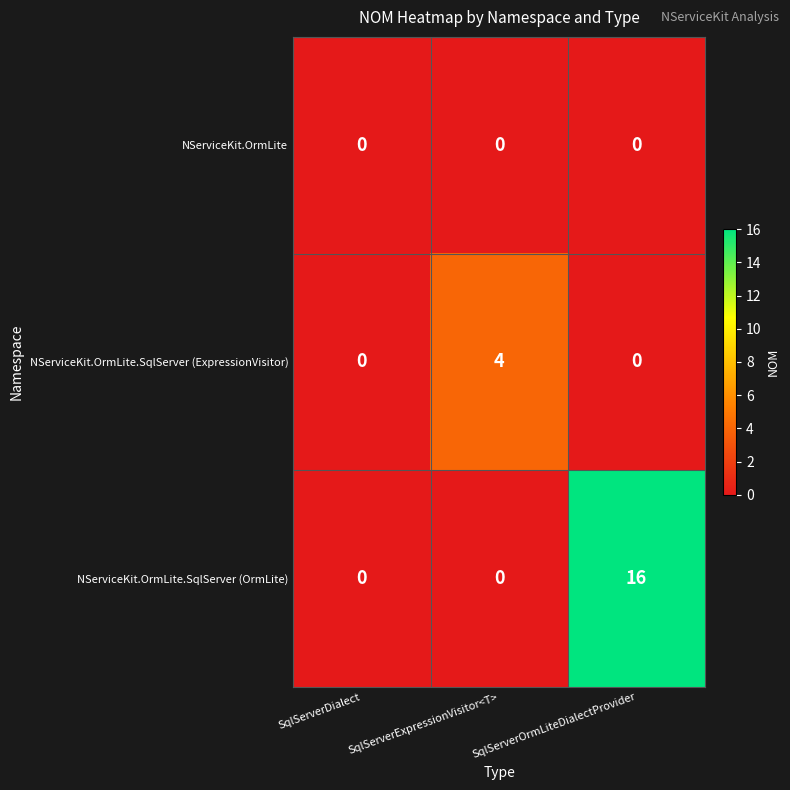

The NServiceKit.OrmLite series shows 0 at SqlServerDialect. True or false?

True